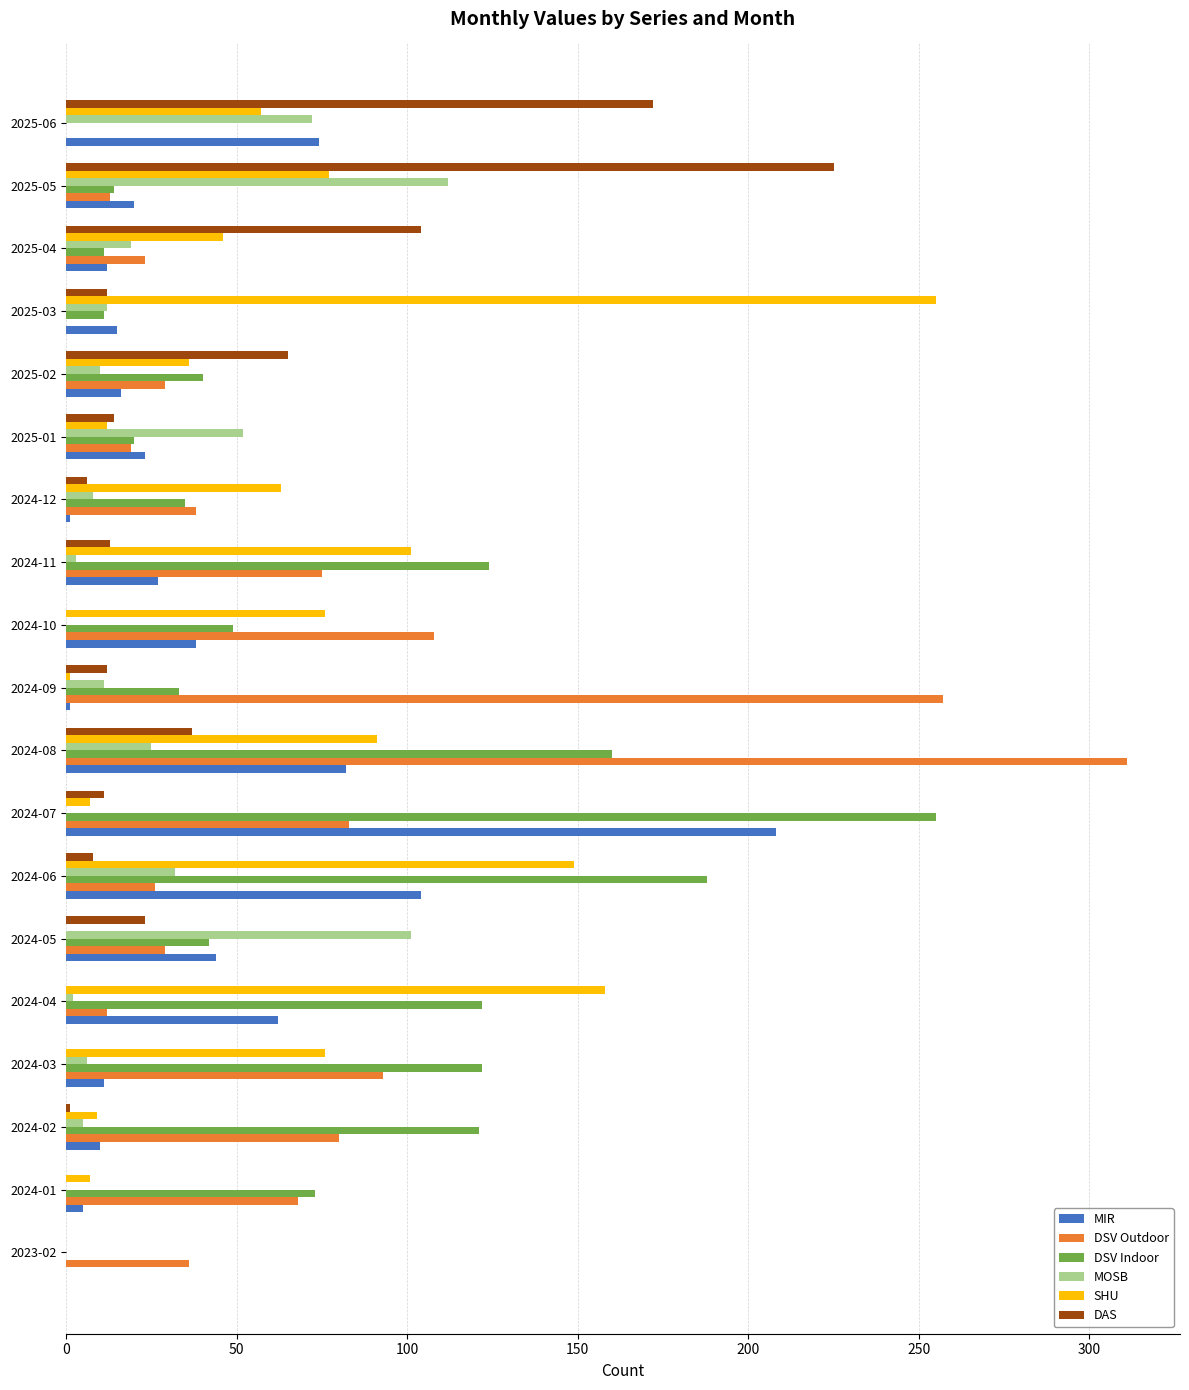

Between 2024-07 and 2025-06, which series saw the biggest shift?

DSV Indoor